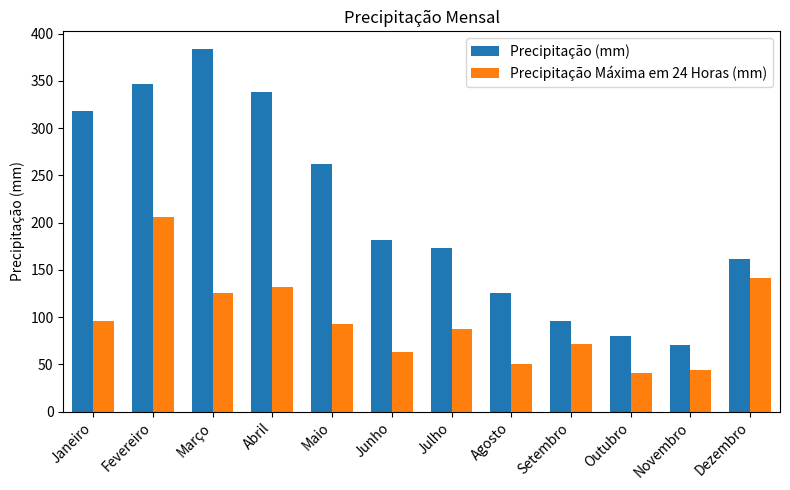

At which category is the sum across all series the highest?

Fevereiro